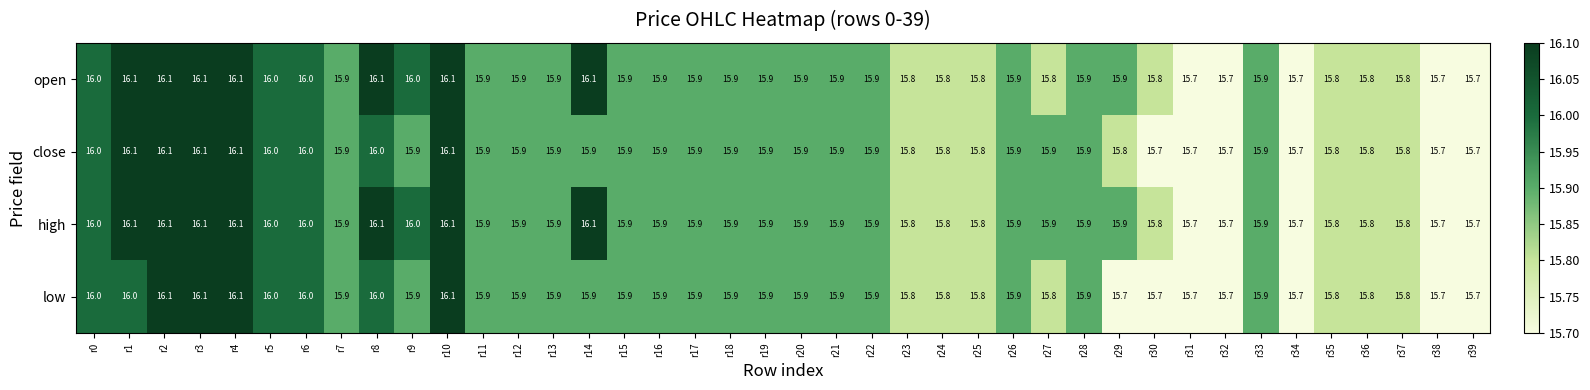

What value does the close series have at r23?

15.8